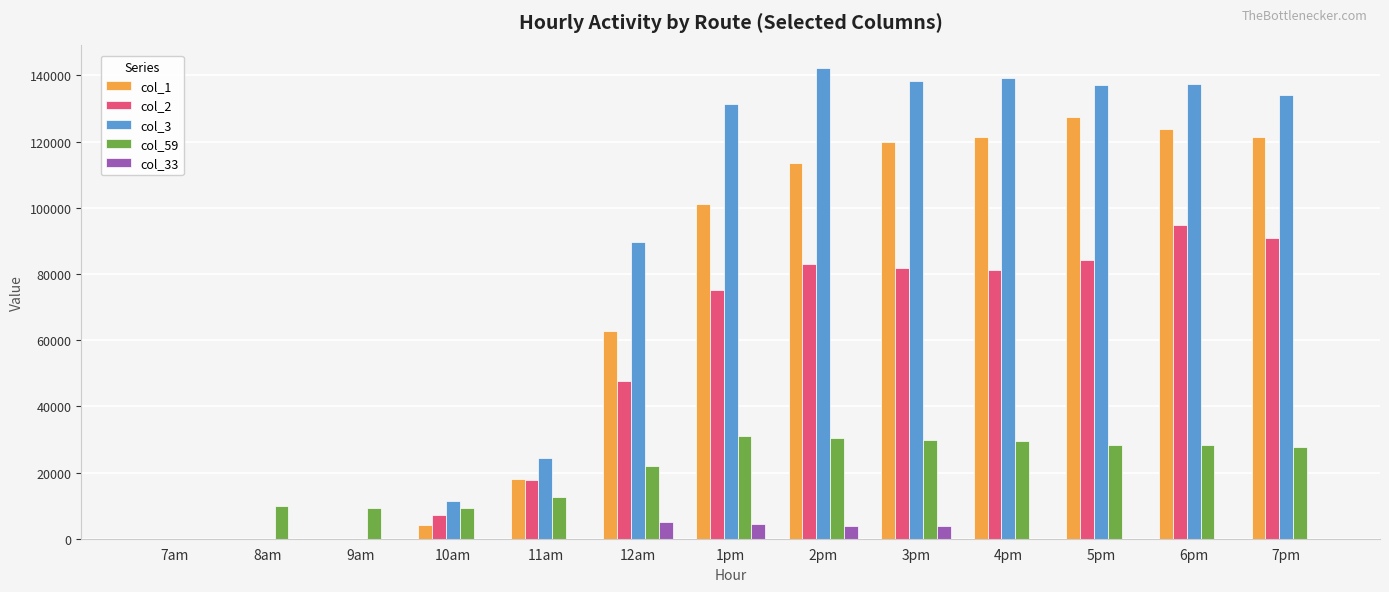

What is the spread (max minus min) of values at 1pm?

127042.1